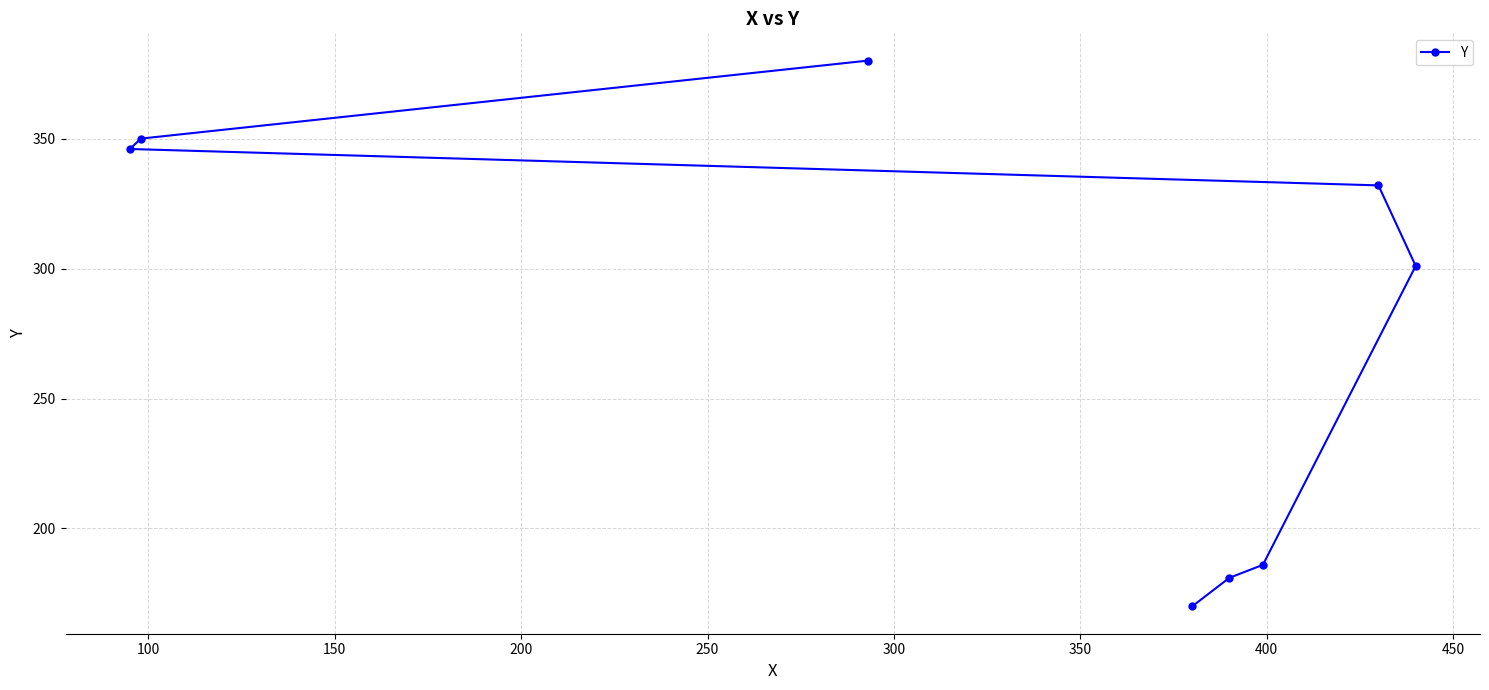

True or false: there are more than 0 points higher than both neighbors.

False